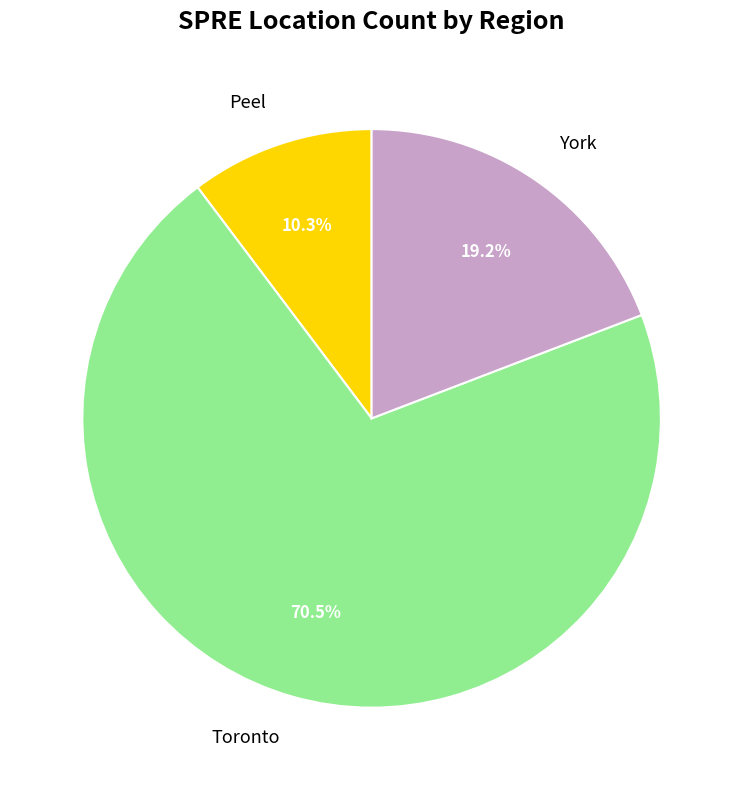

Which has a higher value, Toronto or York?

Toronto